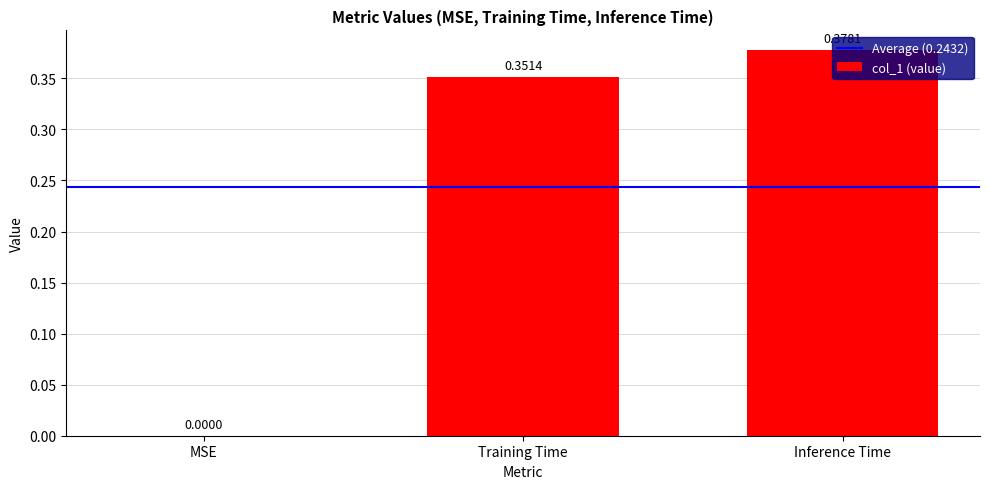

Which label corresponds to the largest value in the chart?

Inference Time